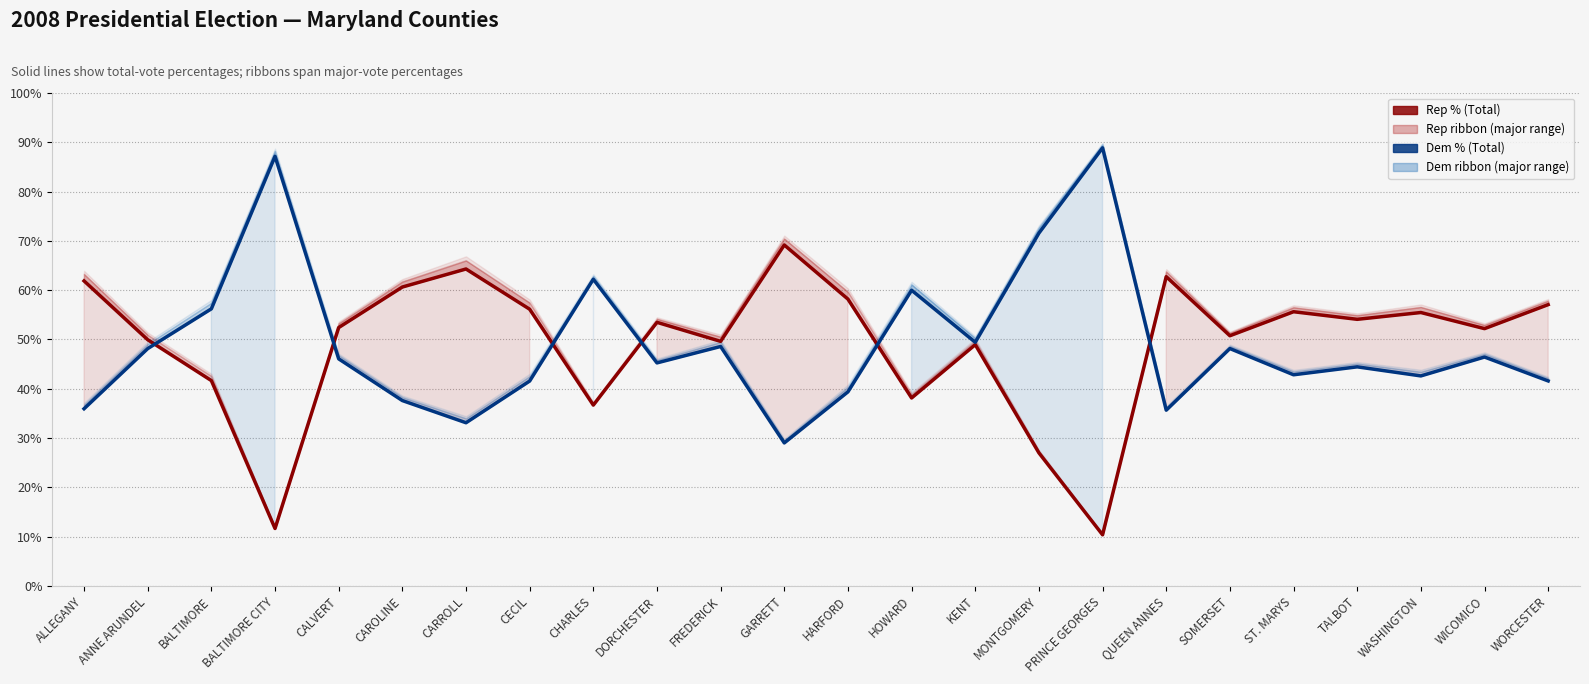

At WASHINGTON, list the series in order from largest to smallest.

Rep % (Total), Dem % (Total)